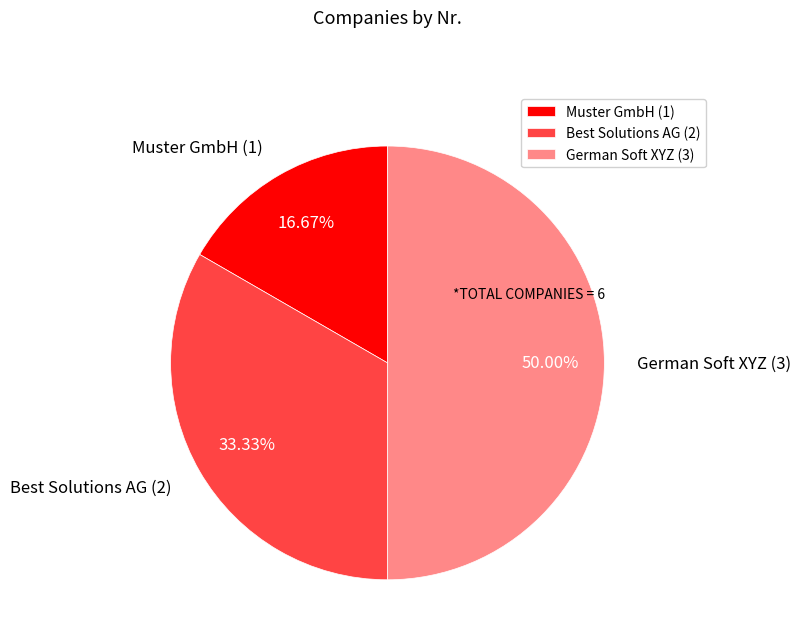

What percentage is the Best Solutions AG slice, to the nearest percent?

33%